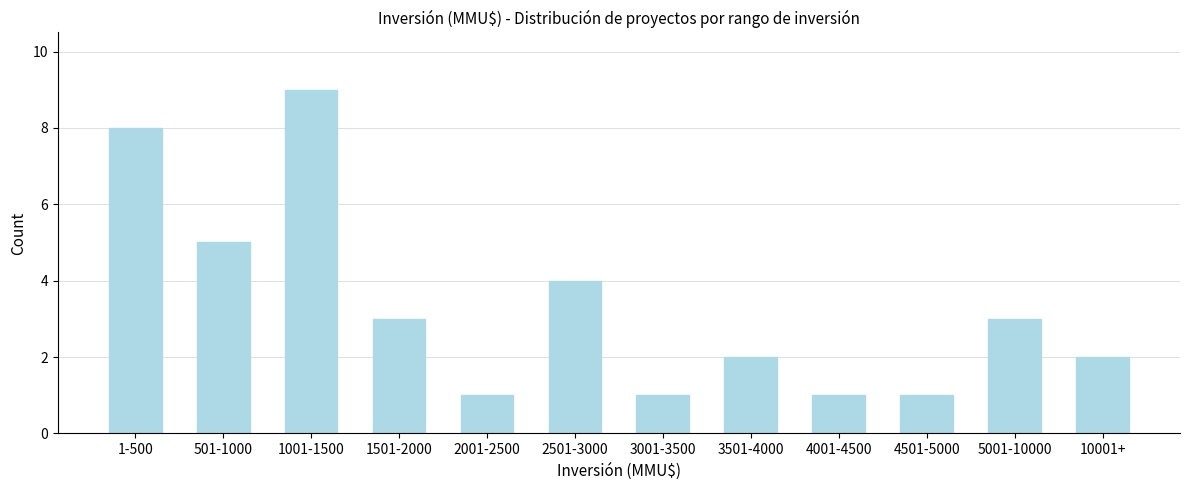

Reading left to right, what are all the values shown in this chart?

1-500=8	501-1000=5	1001-1500=9	1501-2000=3	2001-2500=1	2501-3000=4	3001-3500=1	3501-4000=2	4001-4500=1	4501-5000=1	5001-10000=3	10001+=2